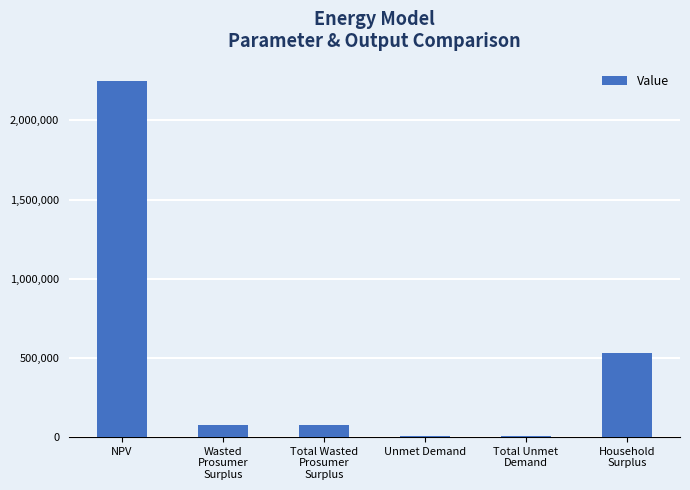

Is it true that the value at NPV is 3599807.5?

False